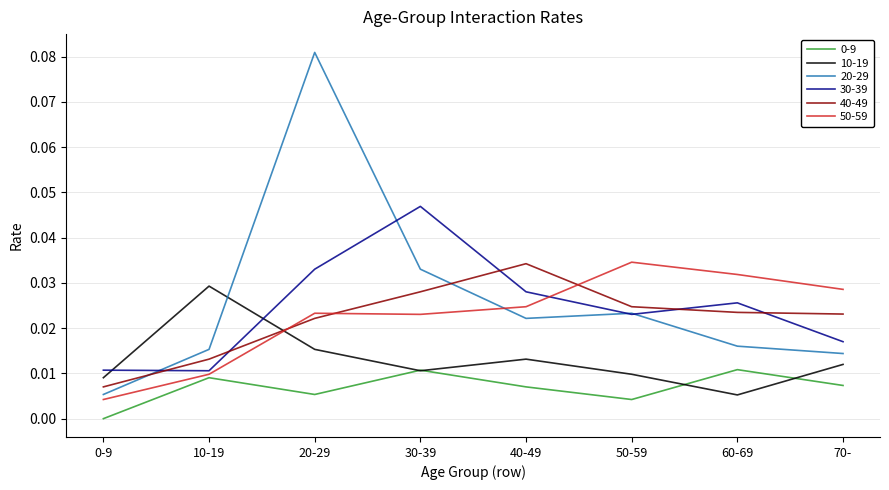

Is the value of 30-39 at 60-69 greater than the value of 10-19 at 20-29?

Yes